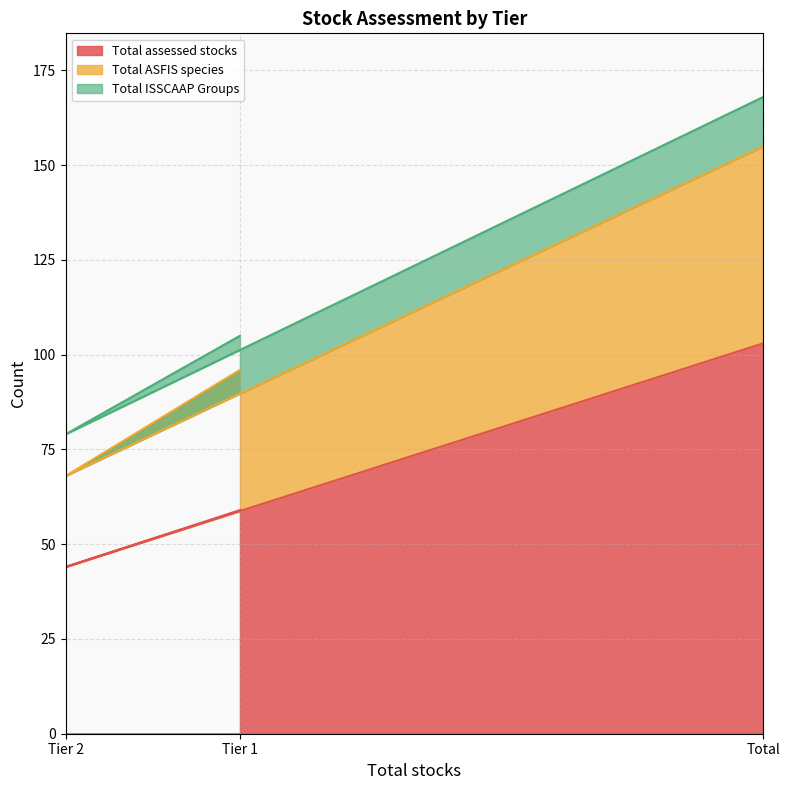

The Total assessed stocks series shows 103 at Total. True or false?

True